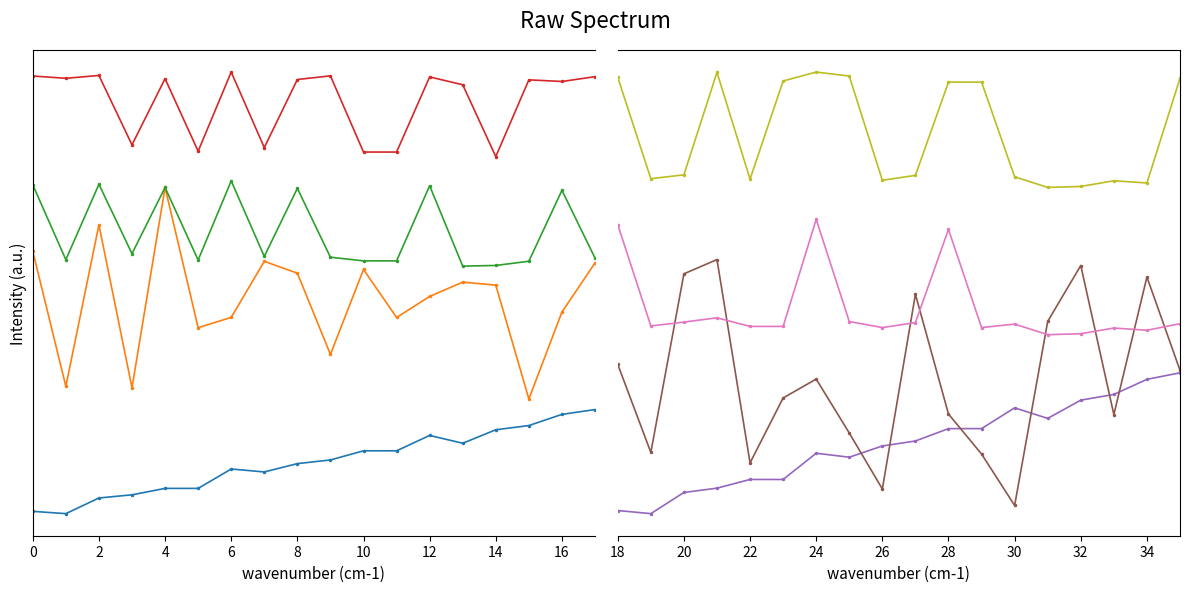

In source_state, how many points are higher than both neighbors (excluding endpoints)?

3